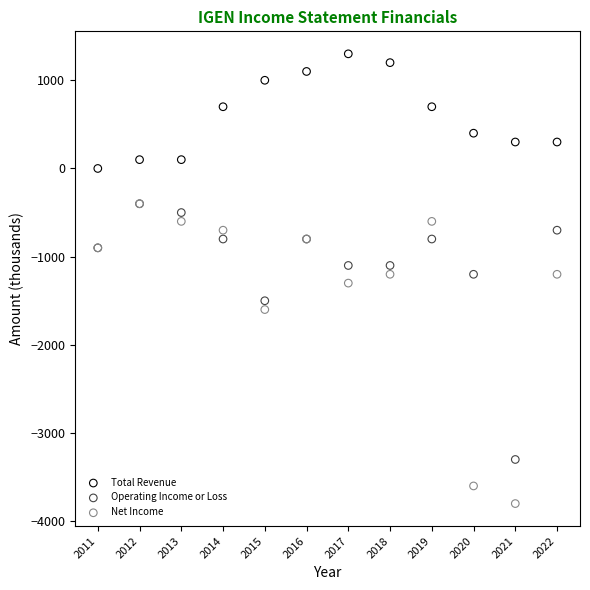

In the Operating Income or Loss series, what Y value is closest to -1850?

-1500